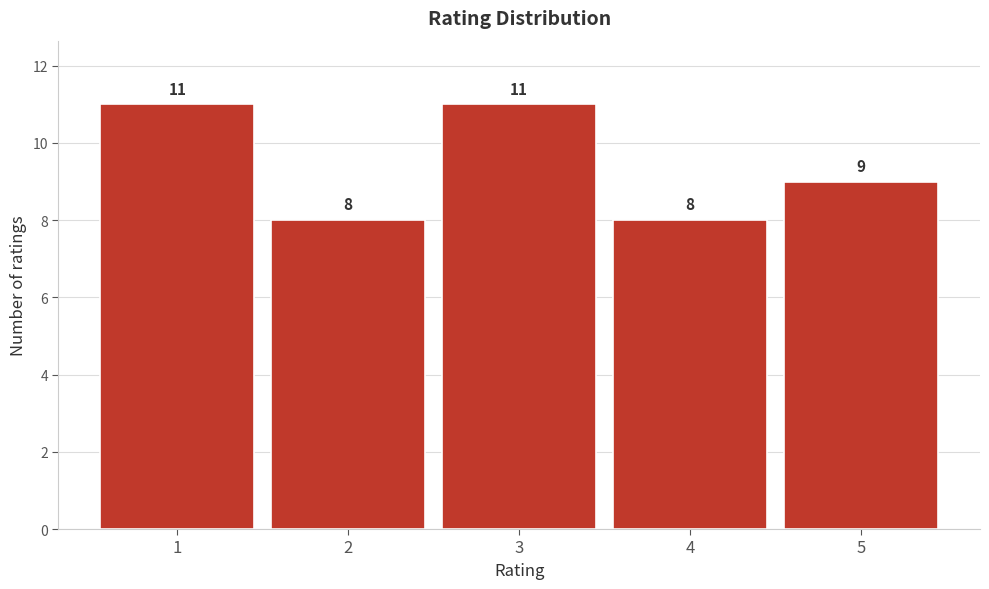

Reading left to right, transcribe all the data shown in this chart.

11	8	11	8	9